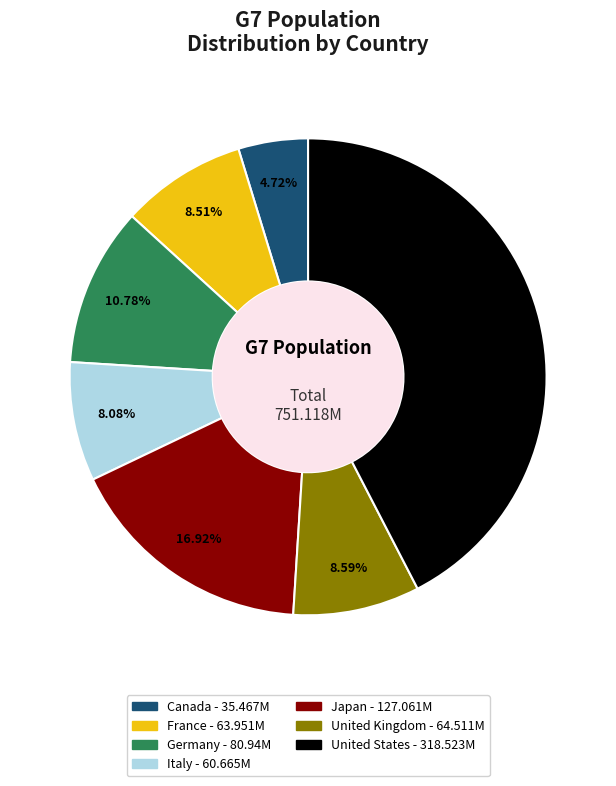

Is the sum of Canada and Germany greater than half?

No